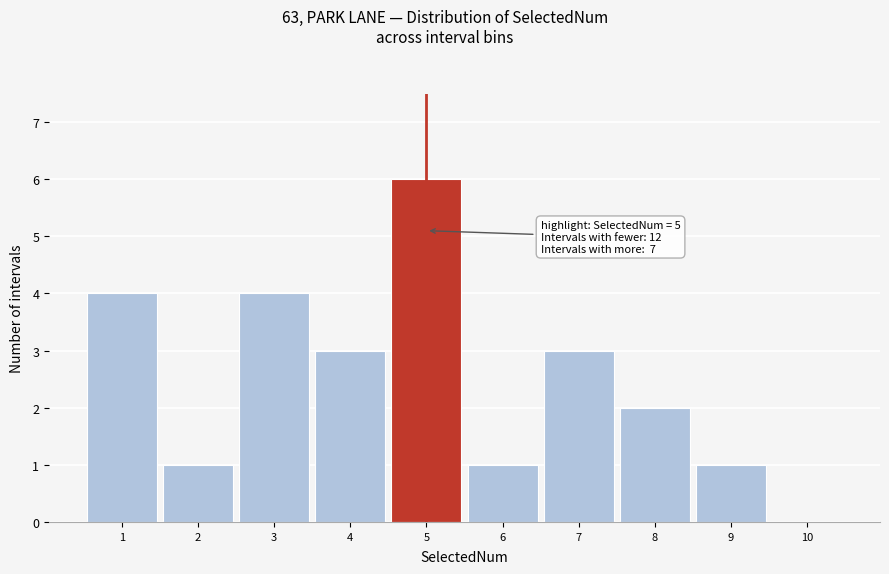

Which range on the x-axis has the tallest bar?

4.5 to 5.5